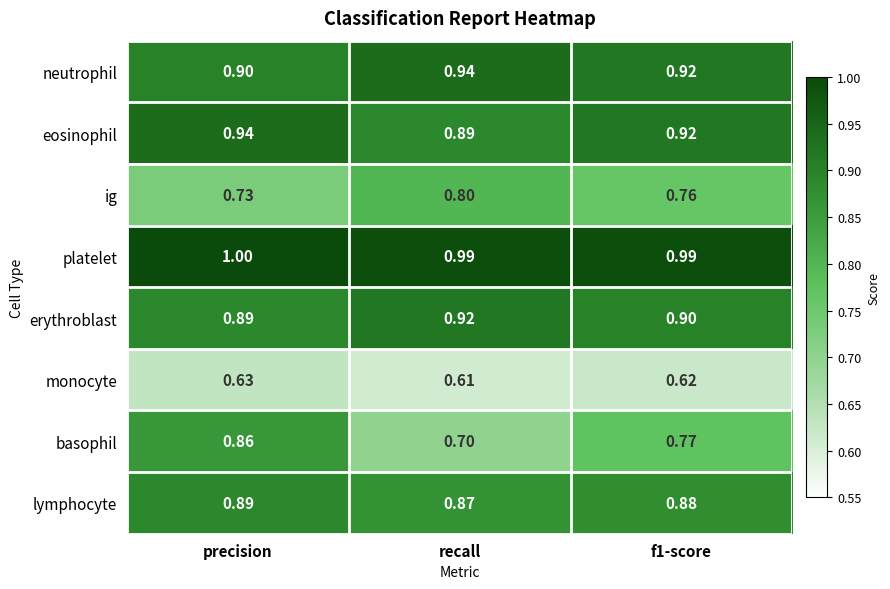

What is the spread (max minus min) of values at recall?

0.4